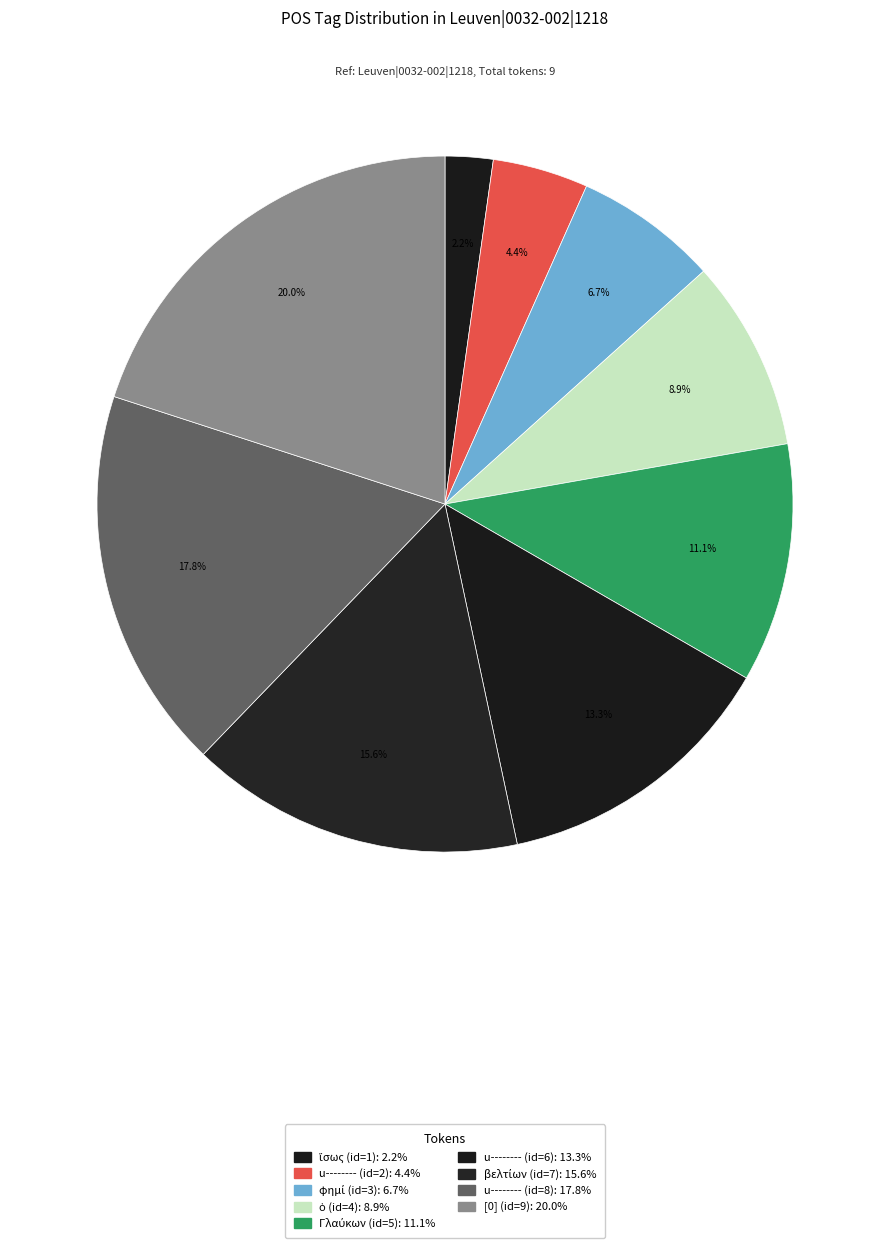

How many segments does this pie chart have?

9